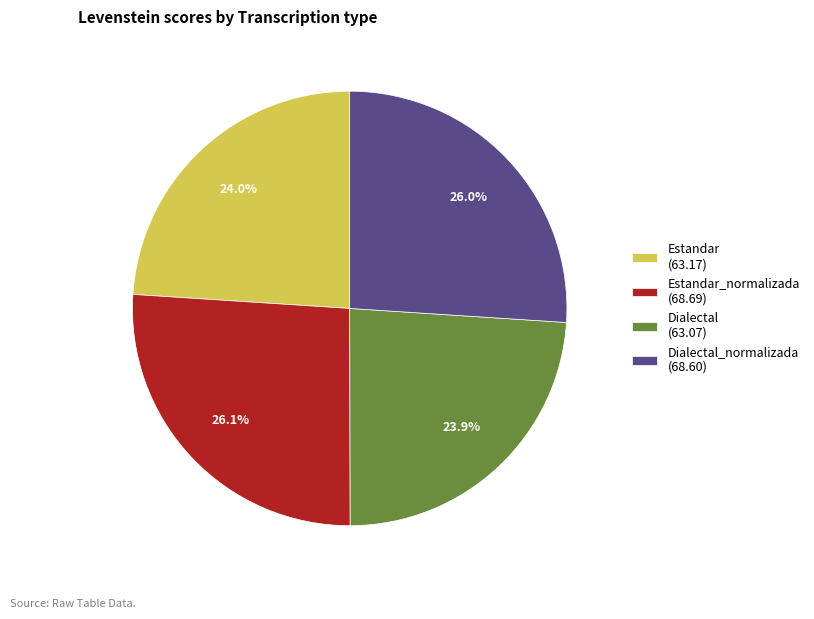

How many segments does this pie chart have?

4